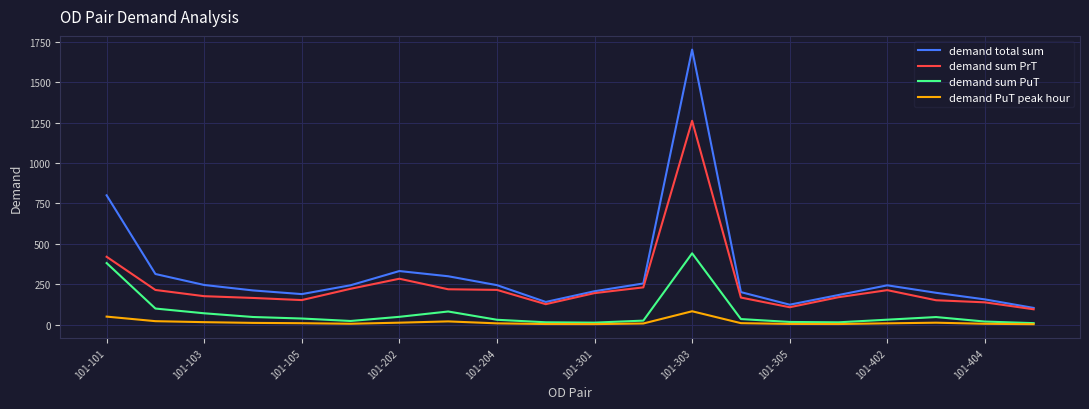

True or false: demand PuT peak hour and demand sum PrT cross at least once.

False